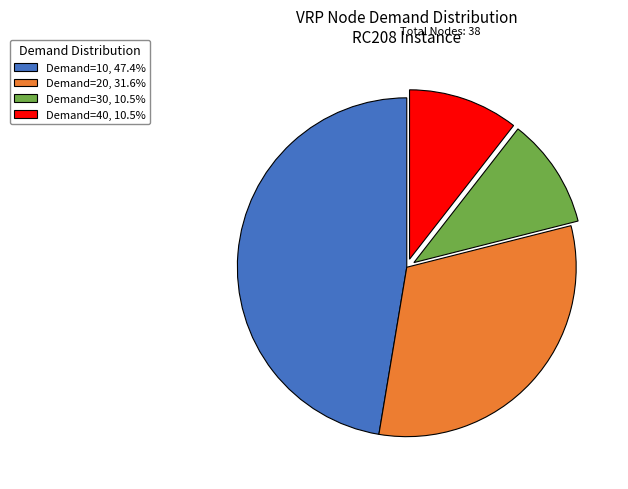

Does Demand=30, 10.5% account for over 50% of the chart?

No